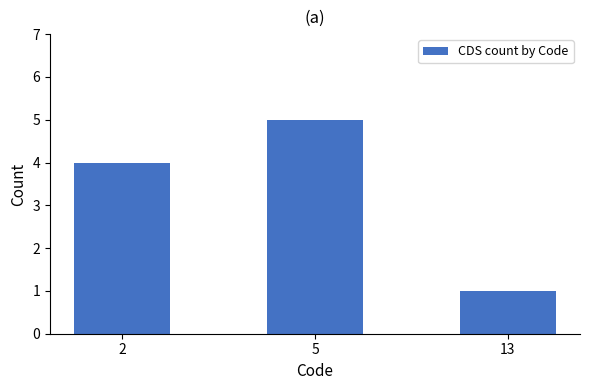

Reading right to left, what are all the values shown in this chart?

13=1	5=5	2=4